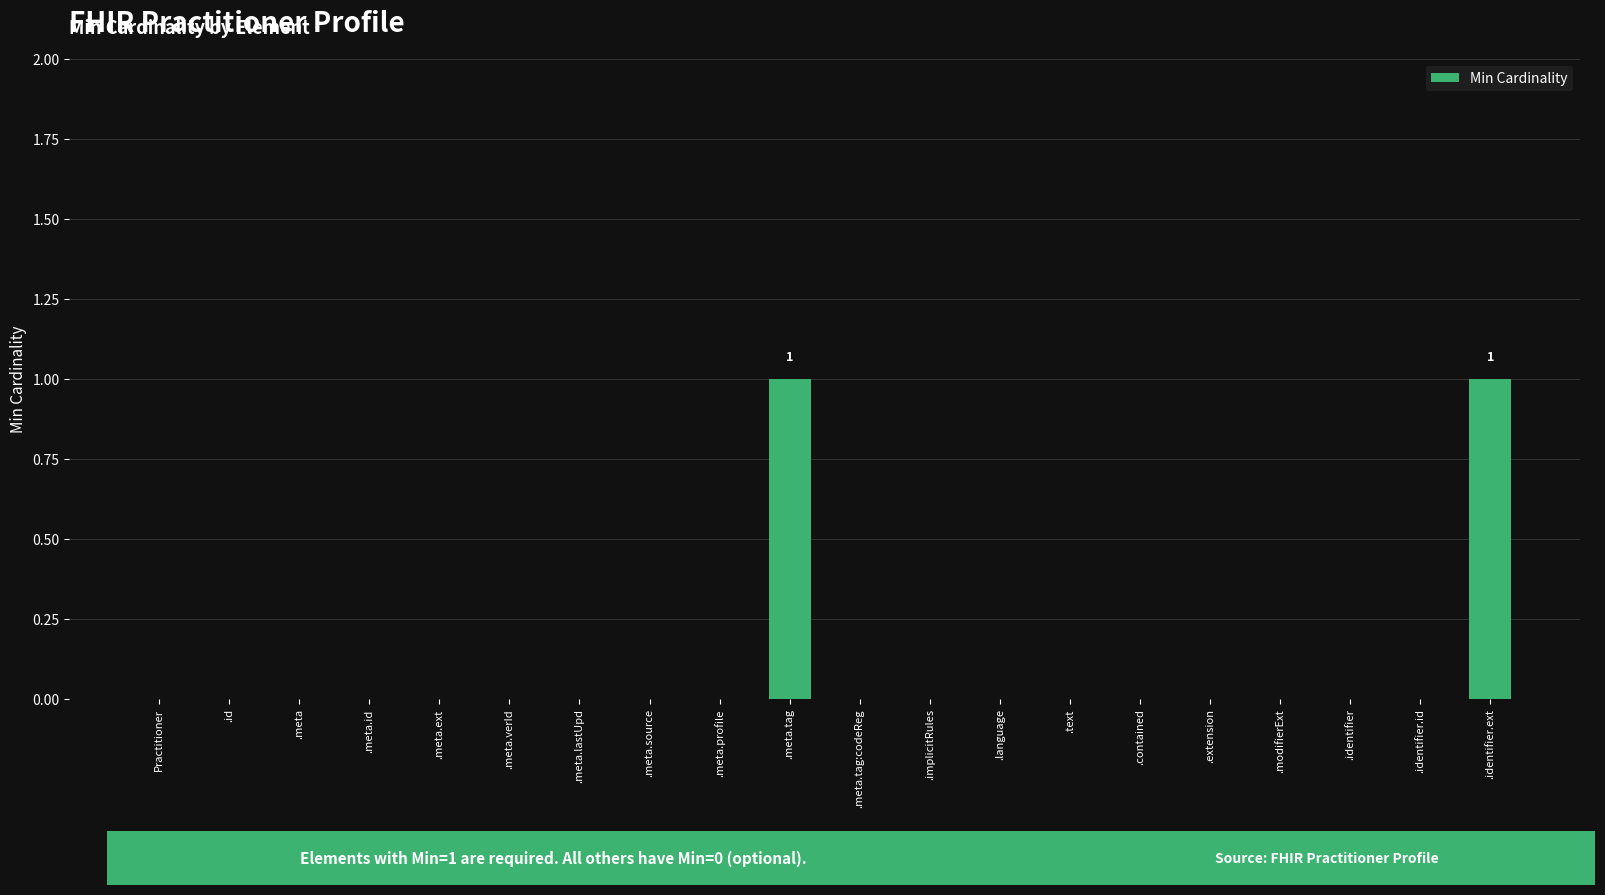

The value at .meta.tag:codeReg is 0. True or false?

True